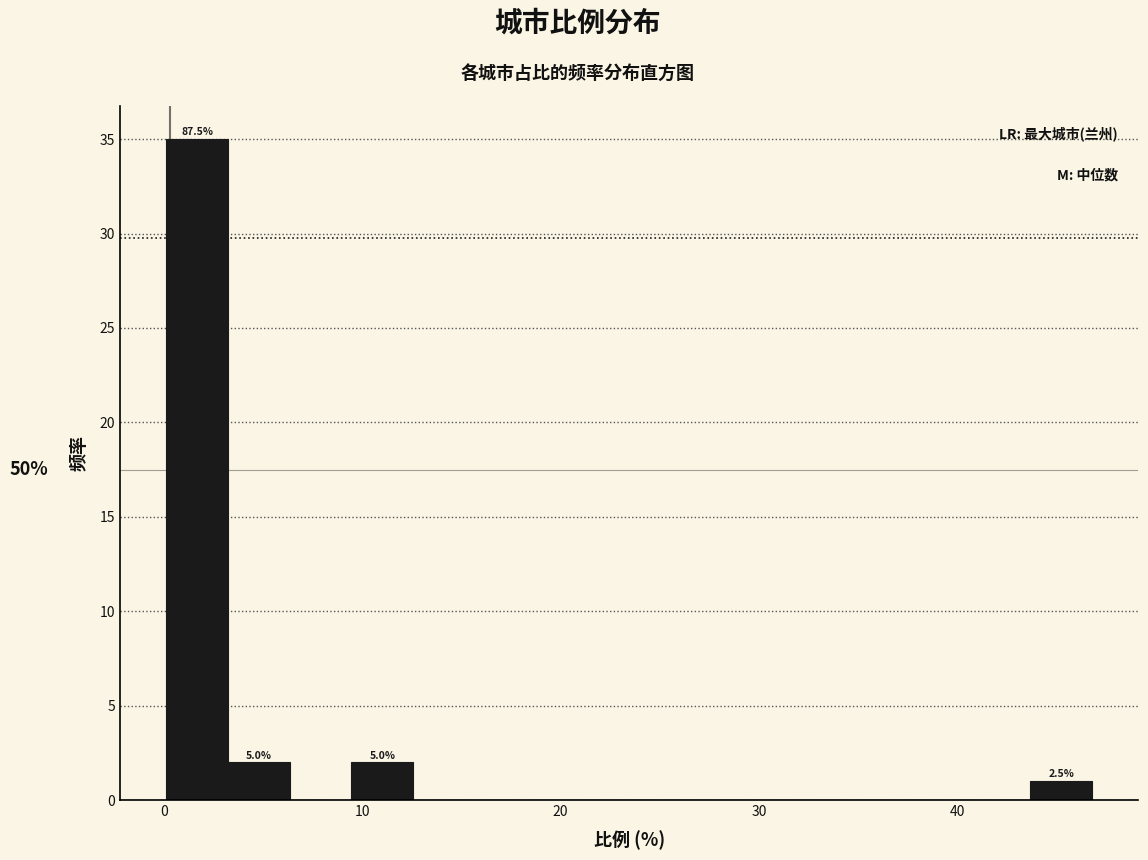

Around what value on the x-axis is the tallest bar? Give the approximate position of its centre, as read against the axis.

2